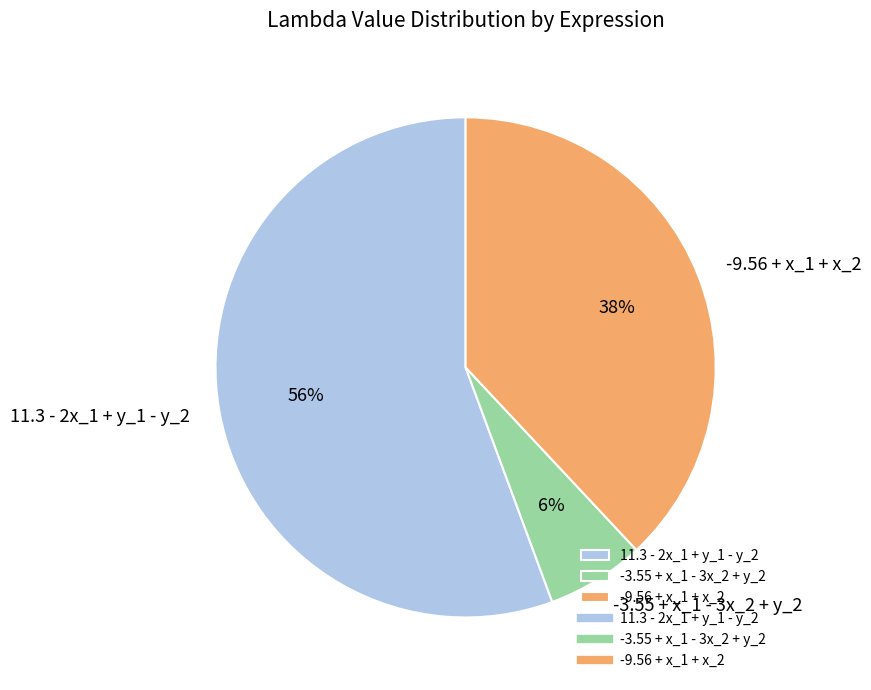

Is the sum of 11.3 - 2x_1 + y_1 - y_2 and -3.55 + x_1 - 3x_2 + y_2 greater than half?

Yes